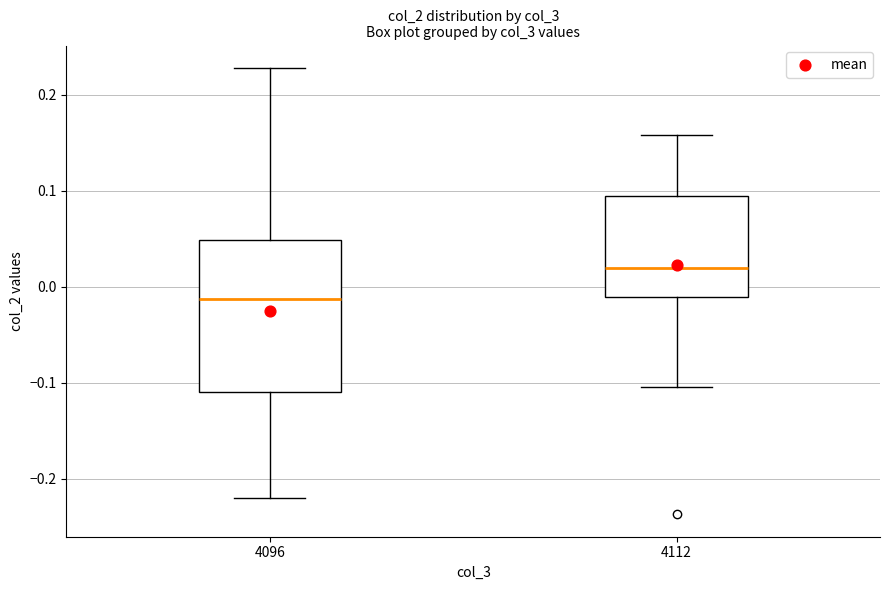

Reading left to right, read every box against the y-axis: the position of its median line, the range the box covers, and the ends of its whiskers. The values are not printed on the chart, so give them approximately, as read against the axis.

4096: median -0.01, box -0.11 to 0.05, whiskers -0.22 to 0.23
4112: median 0.02, box -0.01 to 0.09, whiskers -0.10 to 0.16